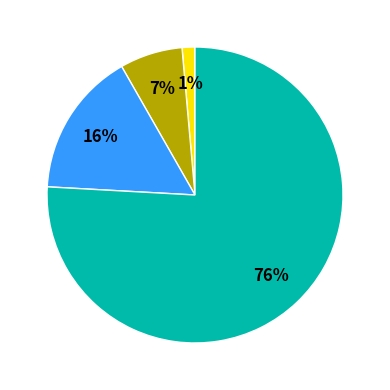

To the nearest percent, what is the average slice percentage?

25%